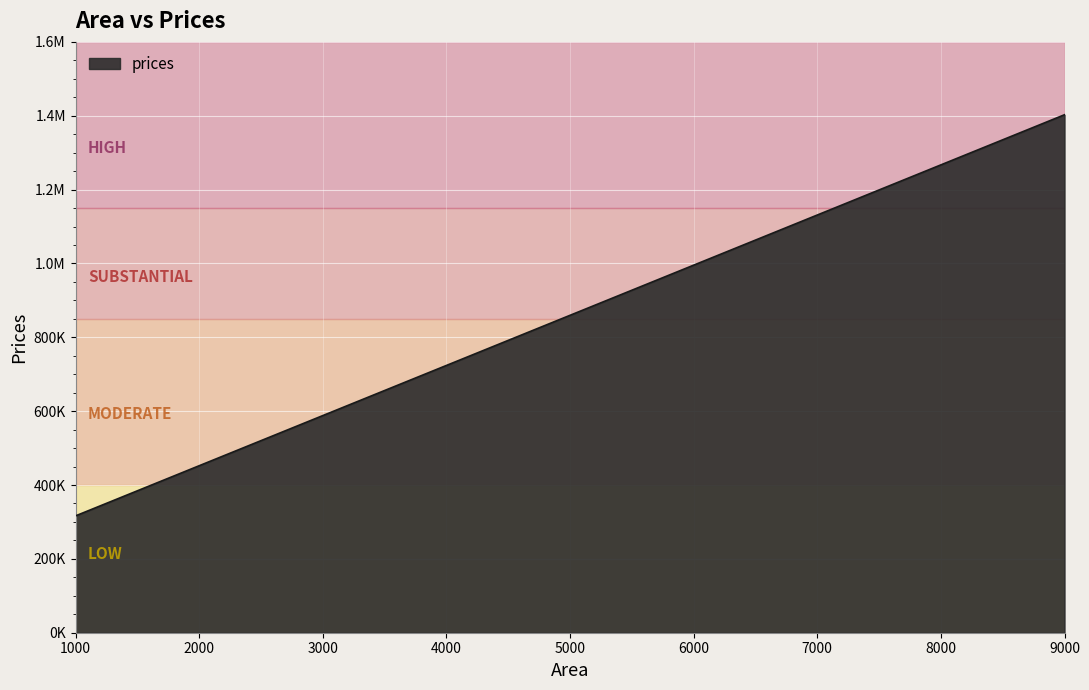

What is the greatest value displayed?

1402705.5